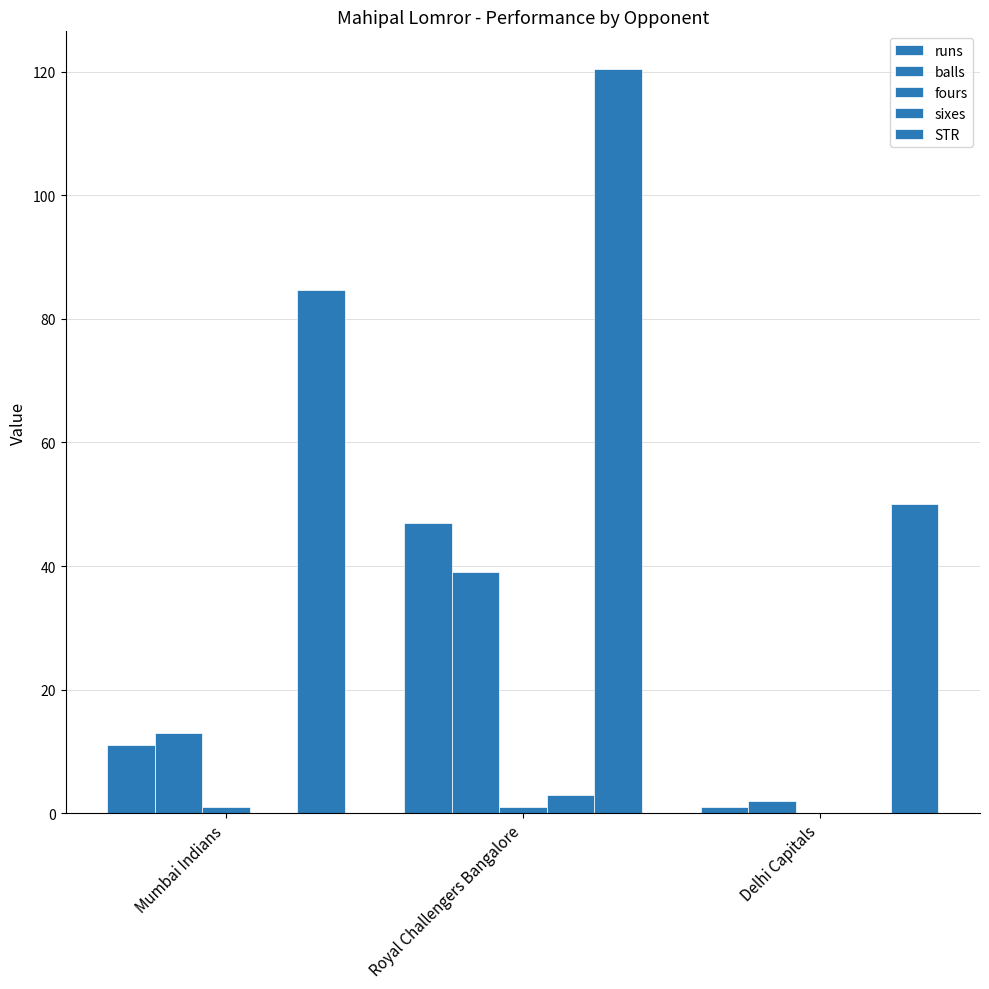

At which label does balls reach its peak?

Royal Challengers Bangalore